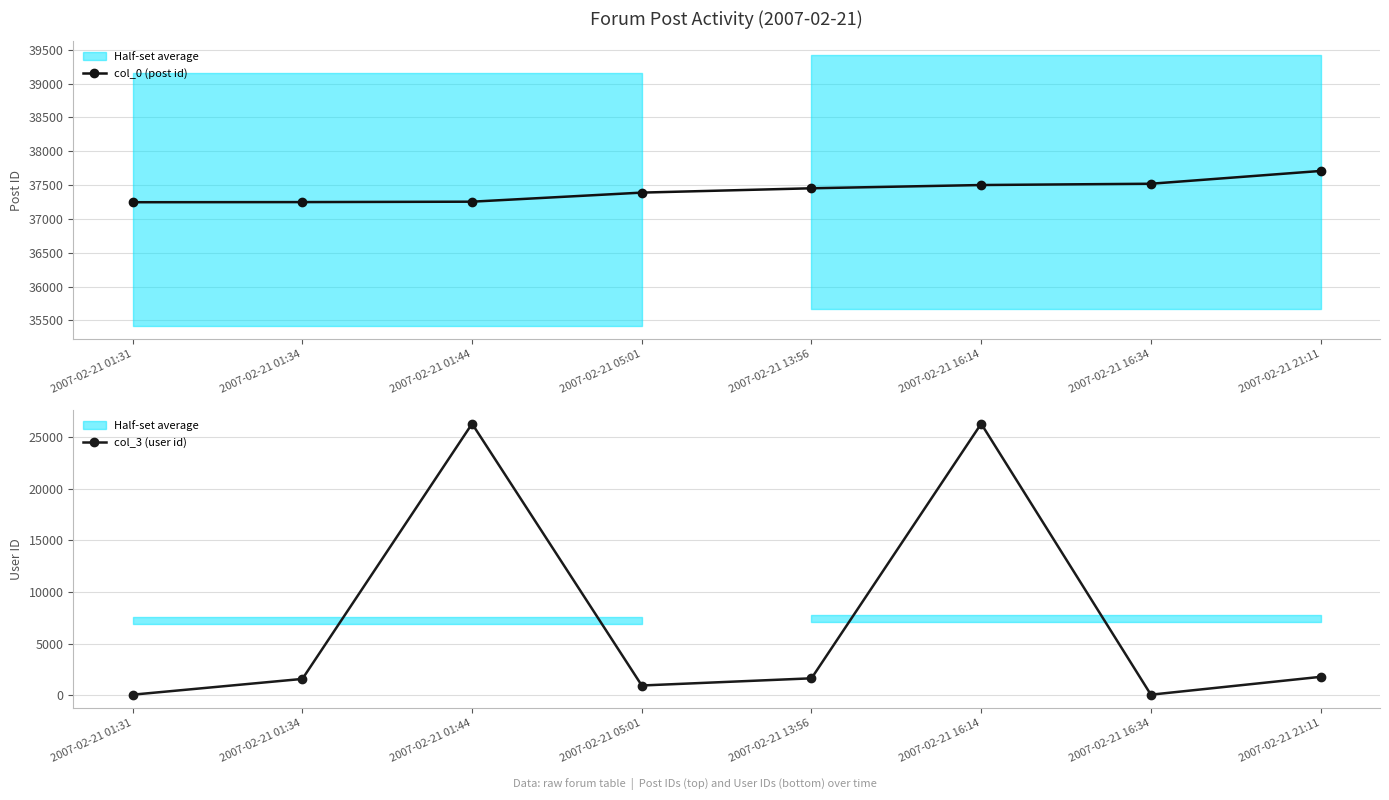

True or false: col_3 (user id) has a value of 52 at 2007-02-21 01:31.

True